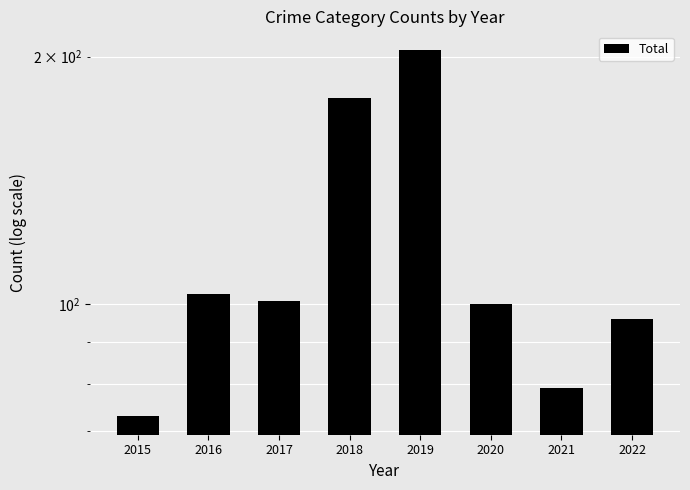

The value at 2019 is 204. True or false?

True